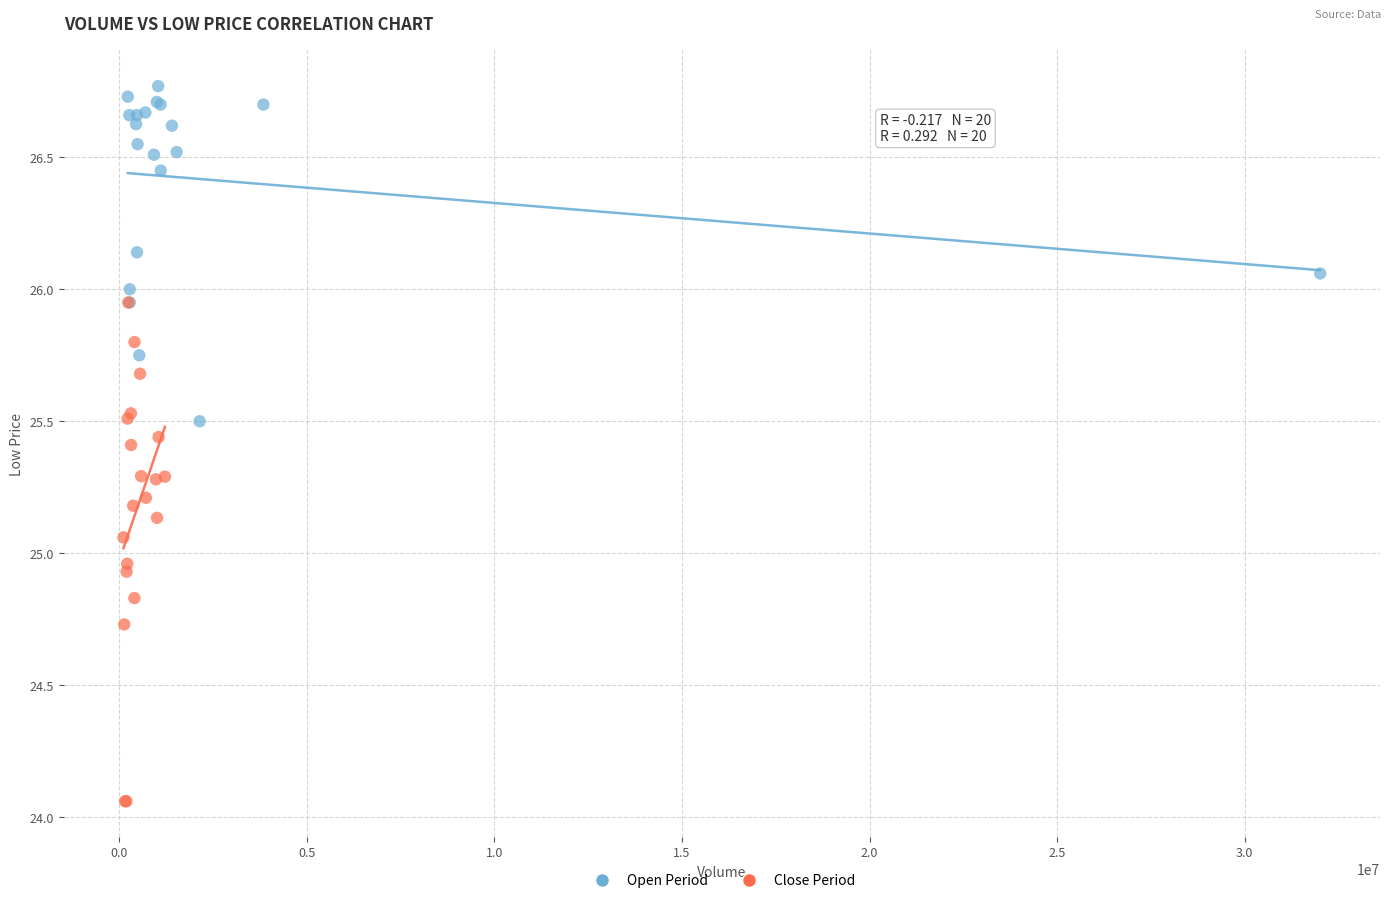

Which series reaches the minimum Y coordinate?

Close Period